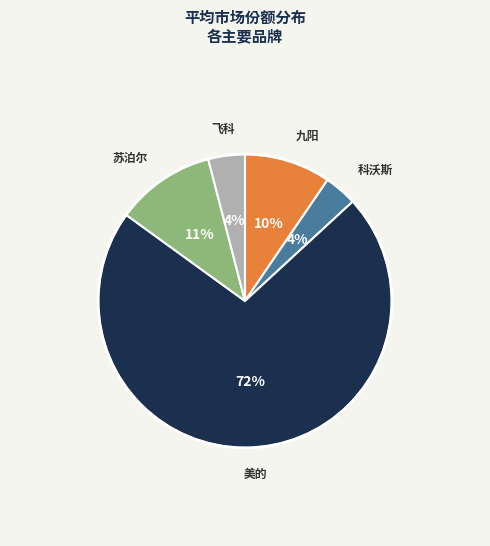

To the nearest percent, what is the combined percentage of 美的 and 科沃斯?

75%